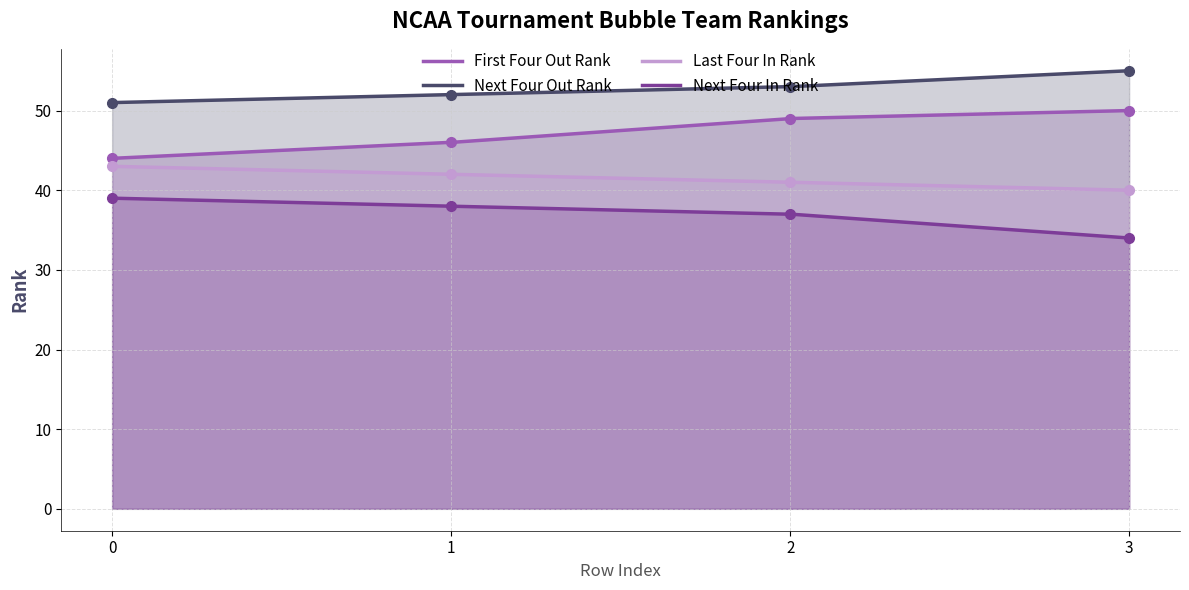

Between 1 and 3, which series saw the biggest shift?

First Four Out Rank